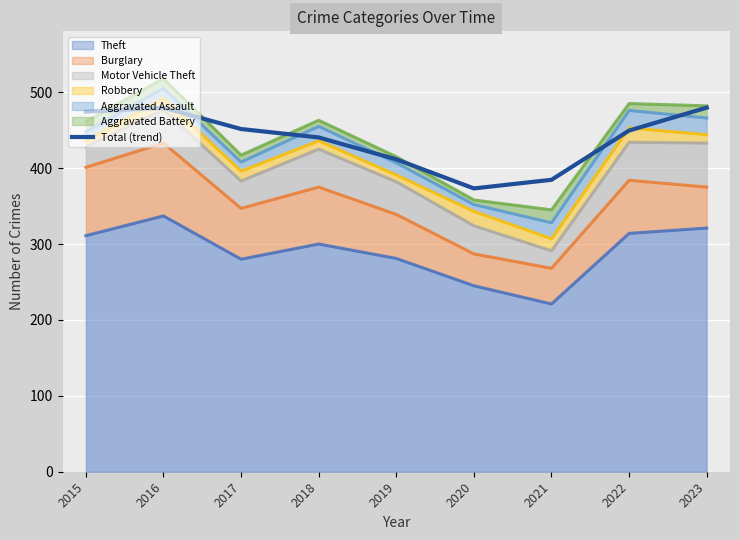

What is the value of the 4th point from the left?

440.4